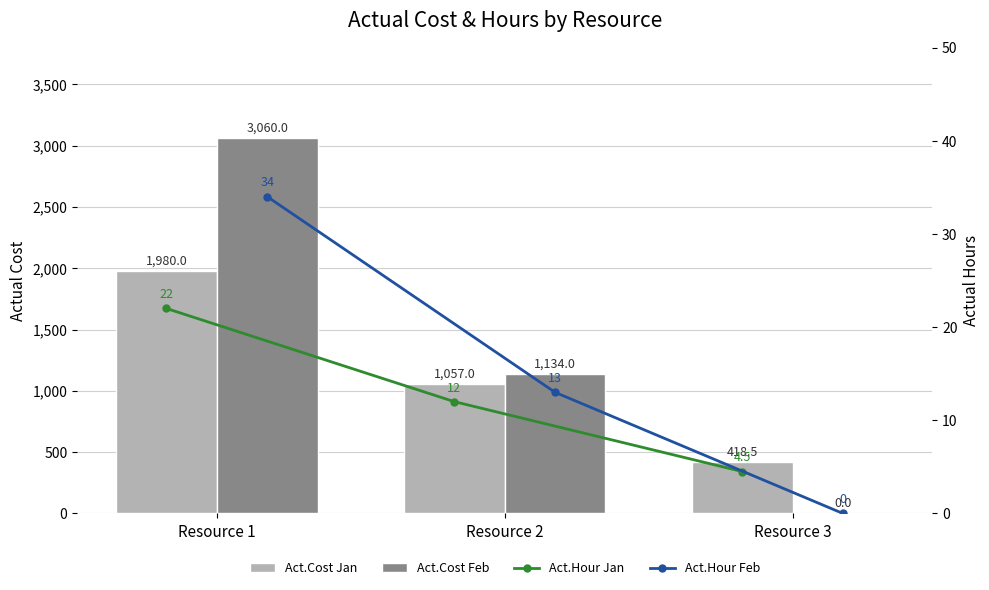

Is the value of Act.Hour Feb at Resource 3 greater than the value of Act.Cost Jan at Resource 2?

No